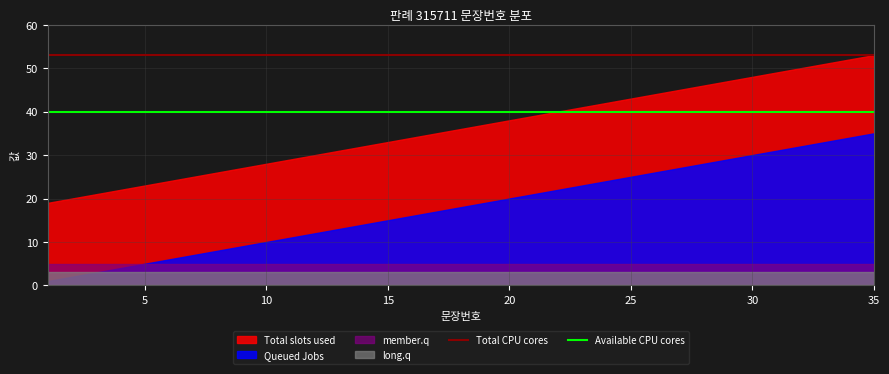

What is the minimum value for Available CPU cores?

40